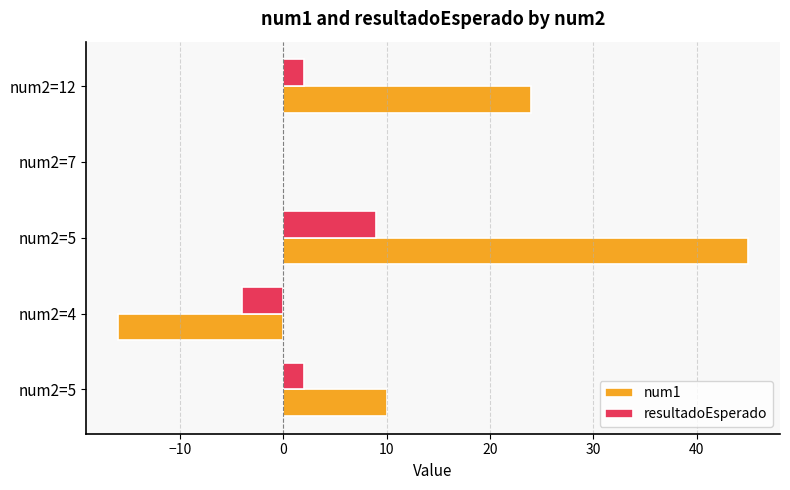

What are all the series names shown in the legend?

num1, resultadoEsperado